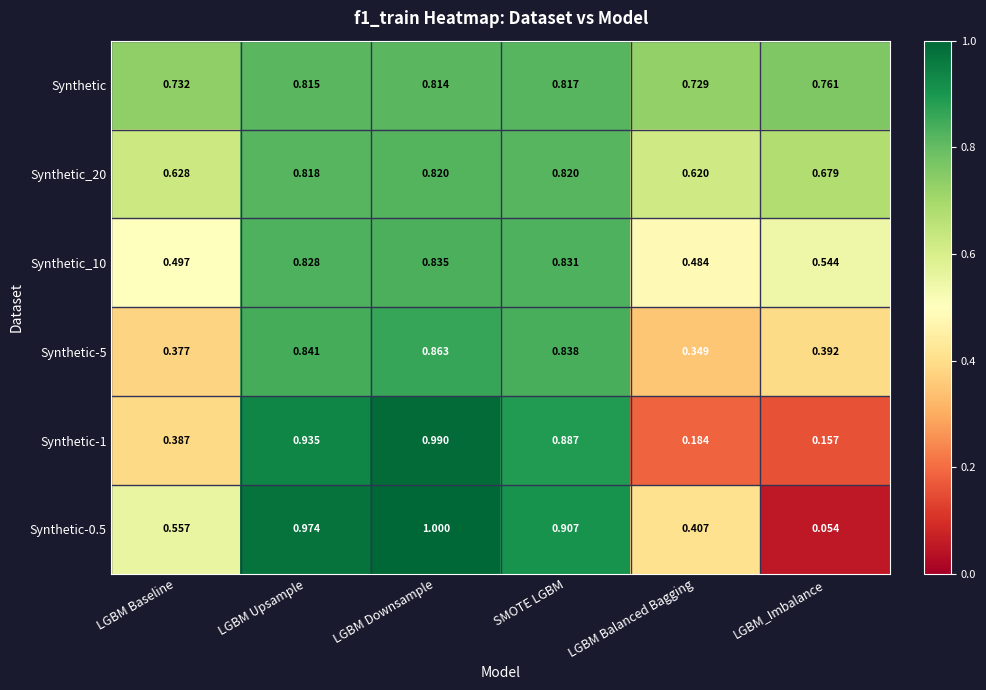

Which category has the highest value across all series?

LGBM Downsample